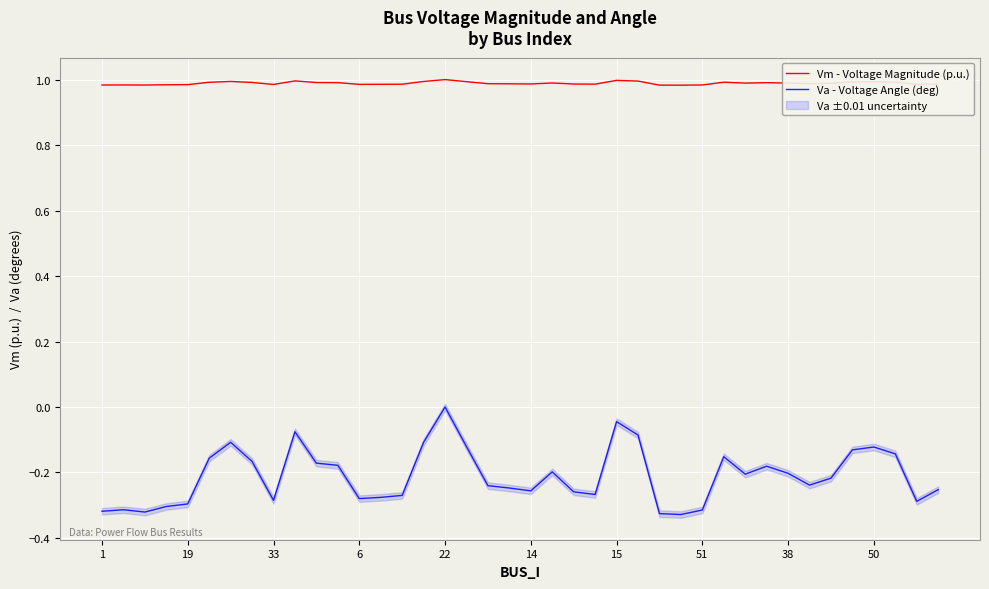

How many Vm - Voltage Magnitude (p.u.) values are between 0 and 1?

40